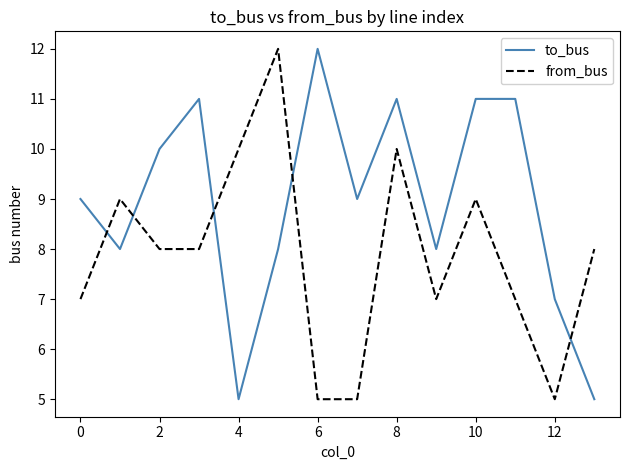

List the series in order of their overall mean, lowest first.

from_bus, to_bus